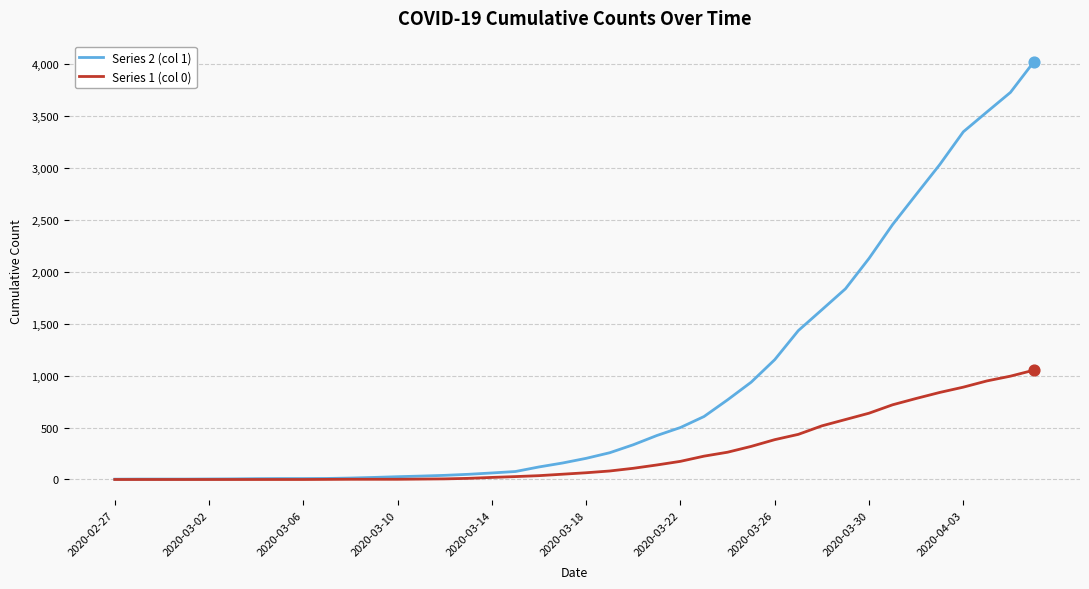

What are all the series names shown in the legend?

Series 2 (col 1), Series 1 (col 0)